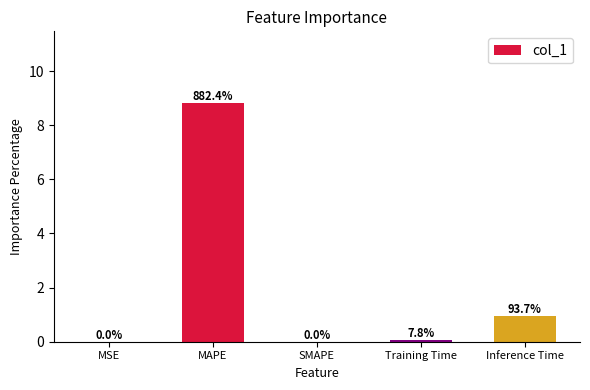

Are the bars horizontal?

No